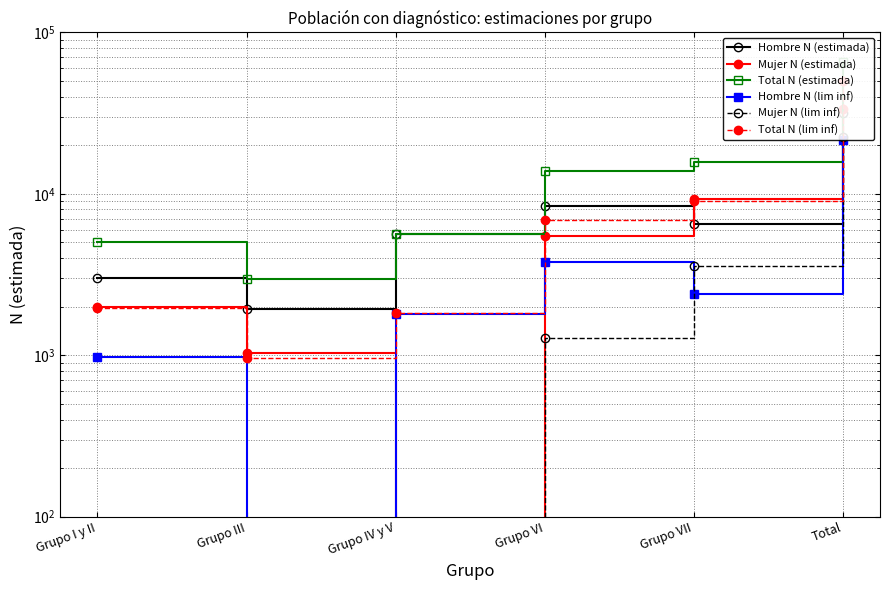

How many interior local valleys does the Total N (estimada) series have?

1